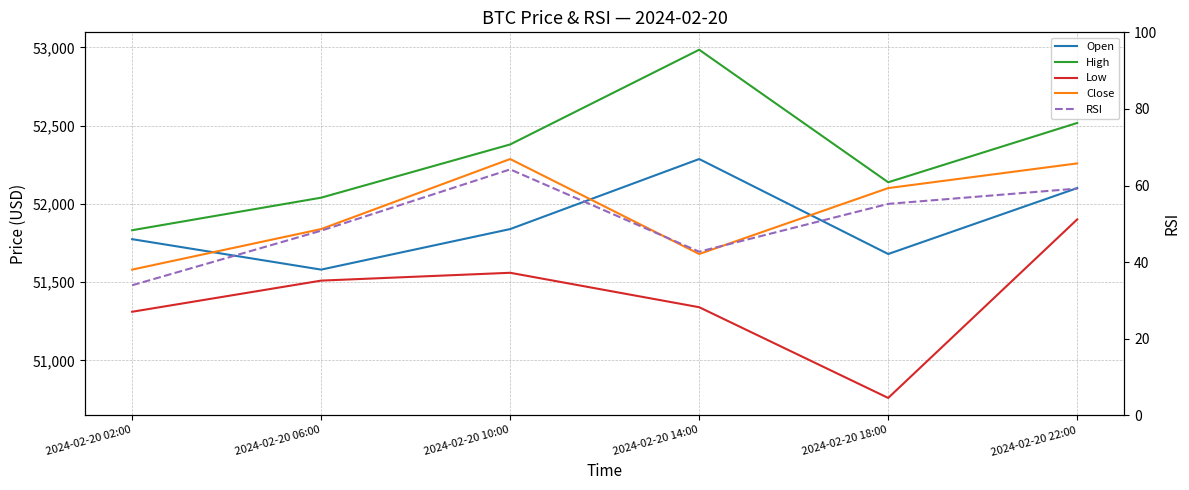

True or false: Close has a value of 15419.3 at 2024-02-20 10:00.

False